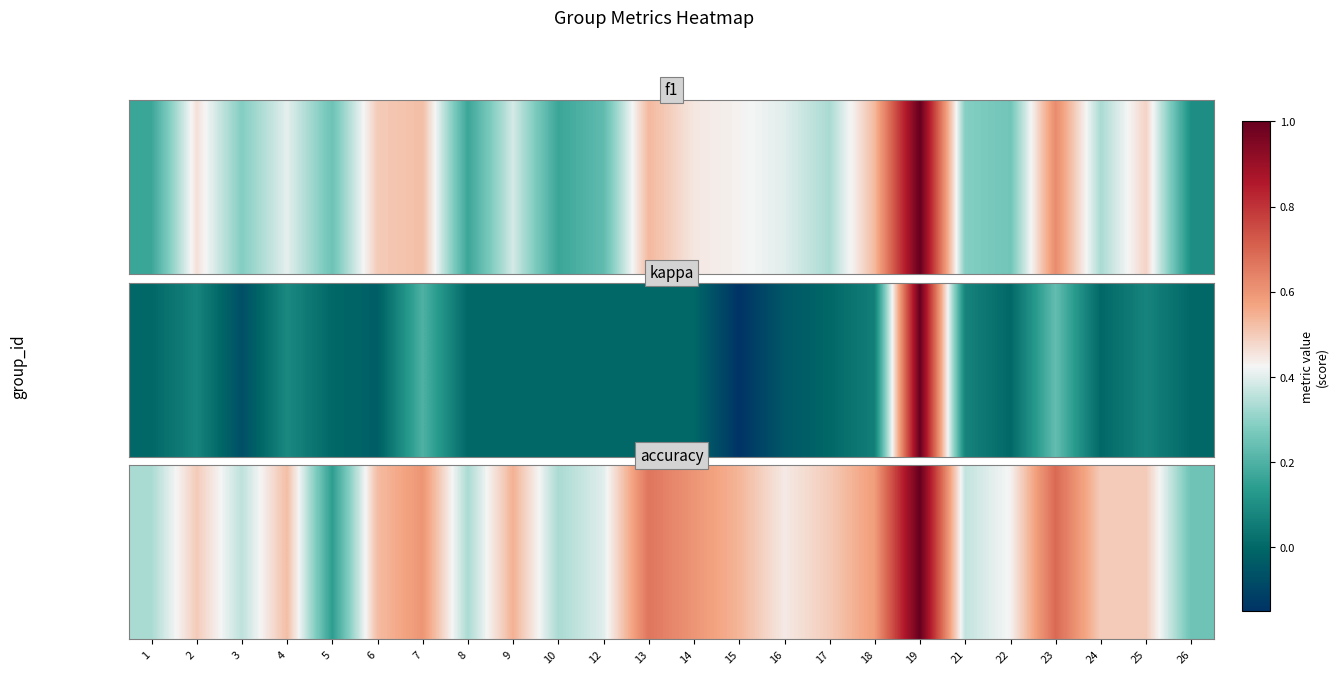

Read the value at 15.

0.5